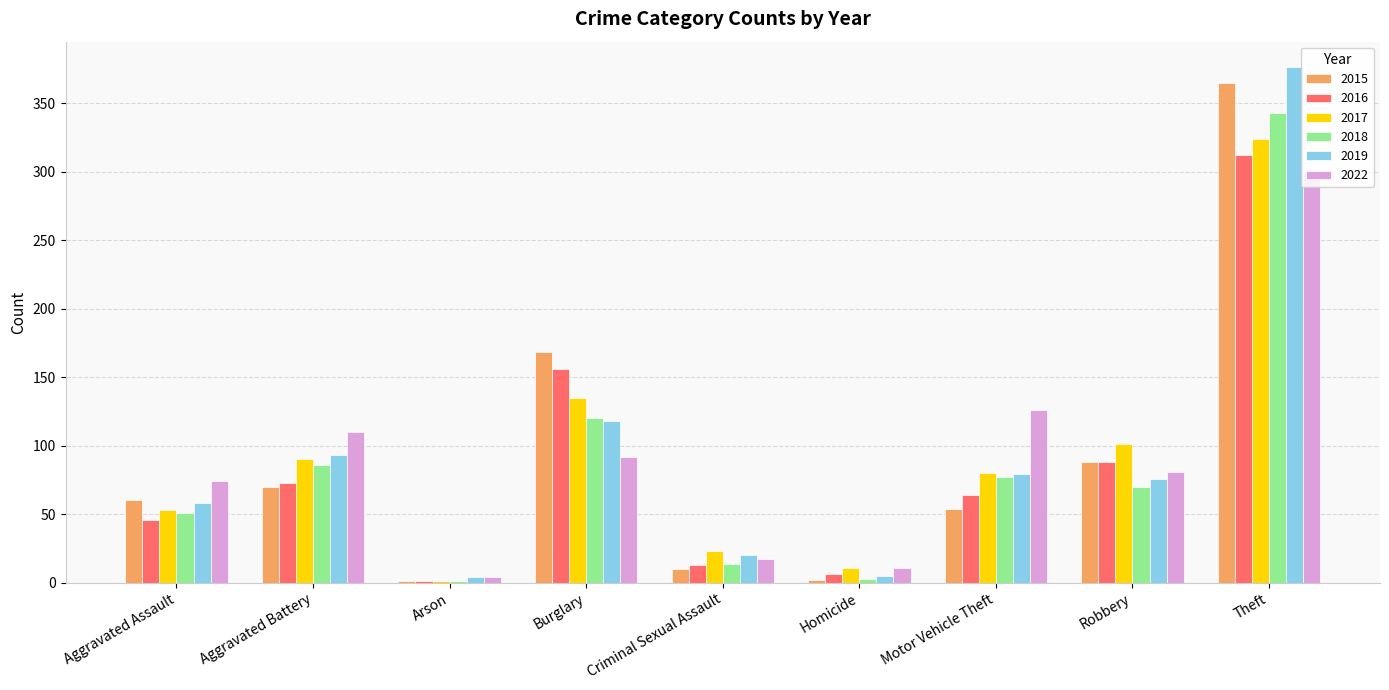

Does the chart contain stacked bars?

No